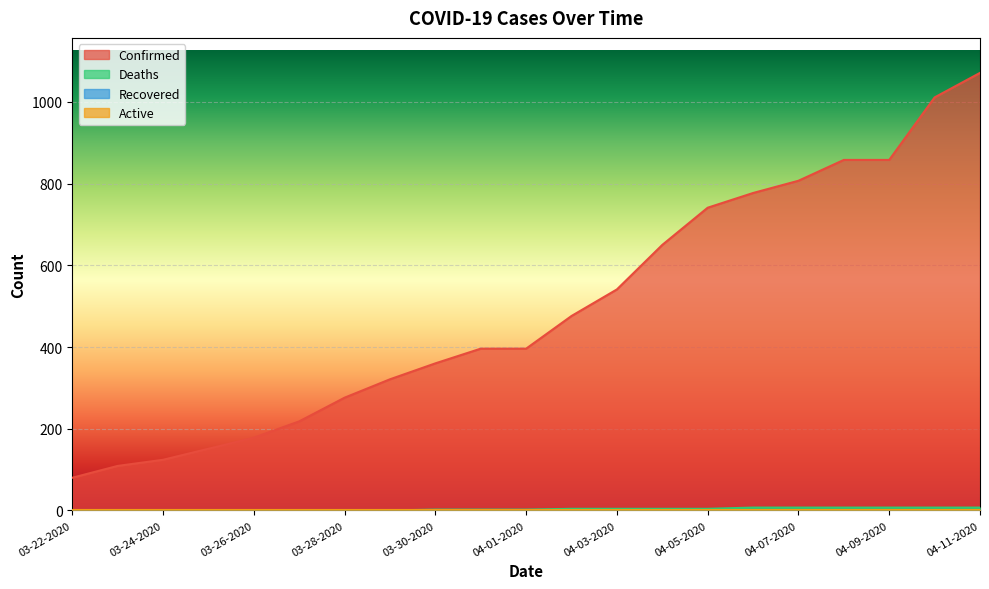

True or false: Deaths has a value of 4 at 04-10-2020.

False